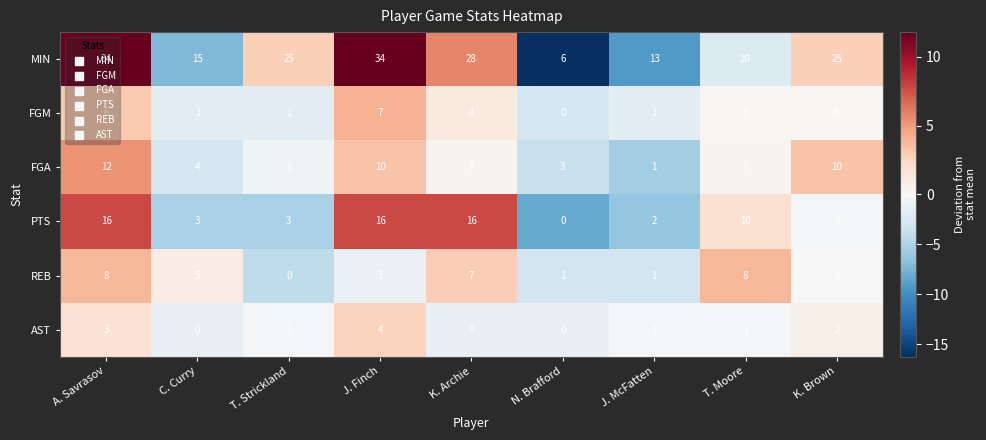

Which series has the widest spread of values?

MIN